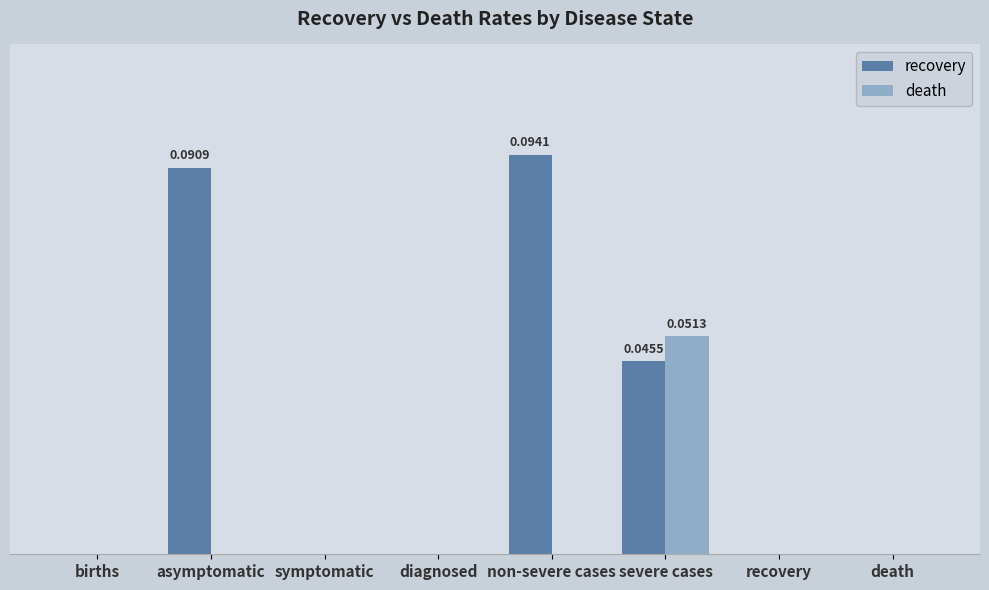

Rank the series by their average value, from highest to lowest.

recovery, death